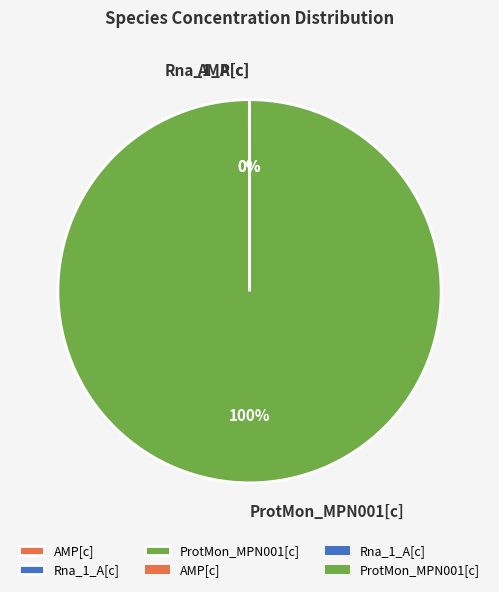

Which category has the biggest portion of the pie?

ProtMon_MPN001[c]